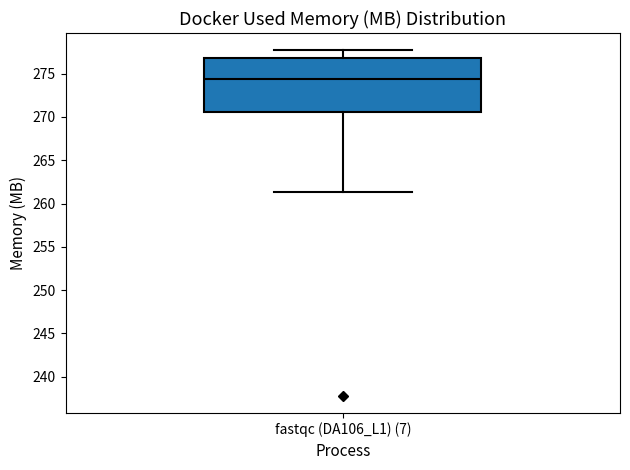

Read this box plot against the y-axis: the position of the median line, the range covered by the box, and the ends of both whiskers. The values are not printed on the chart, so give them approximately, as read against the axis.

median 274.5, box 270.5 to 277.0, whiskers 261.5 to 277.5